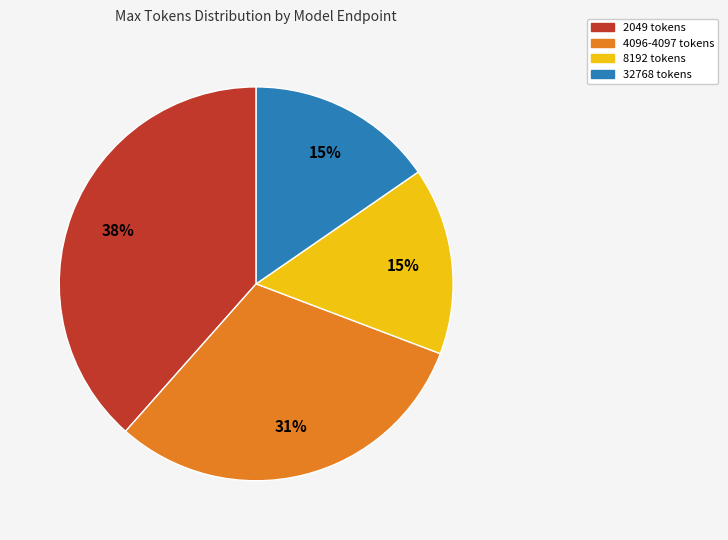

Is there a majority slice in this chart?

No